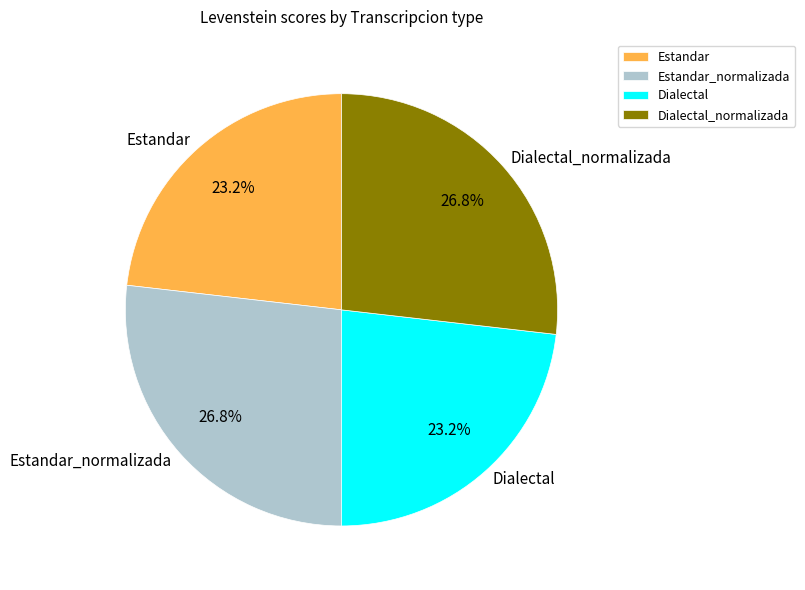

What portion of the pie excludes Dialectal?

76.8%